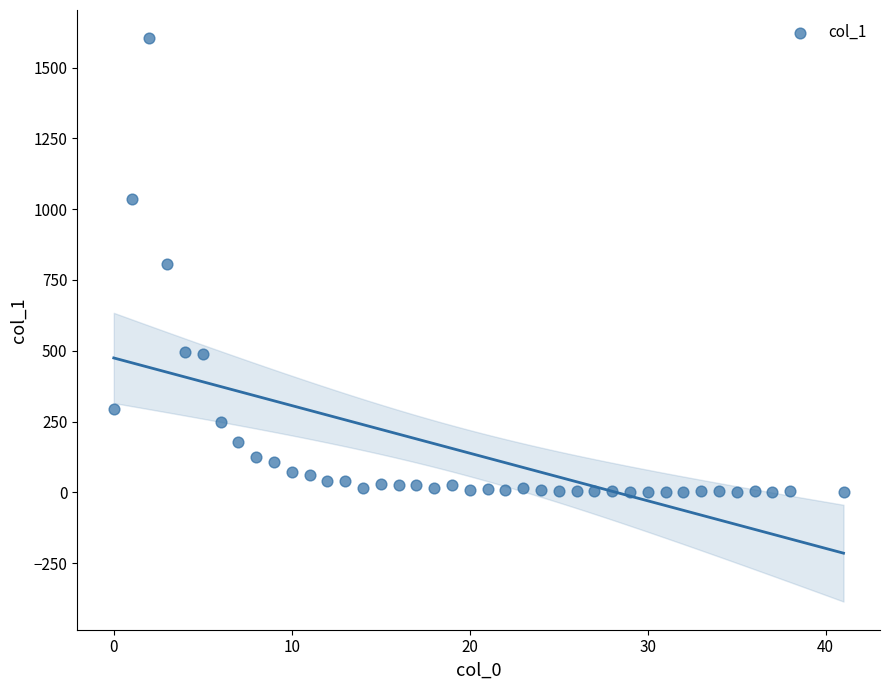

What is the range of X values (max minus min)?

41